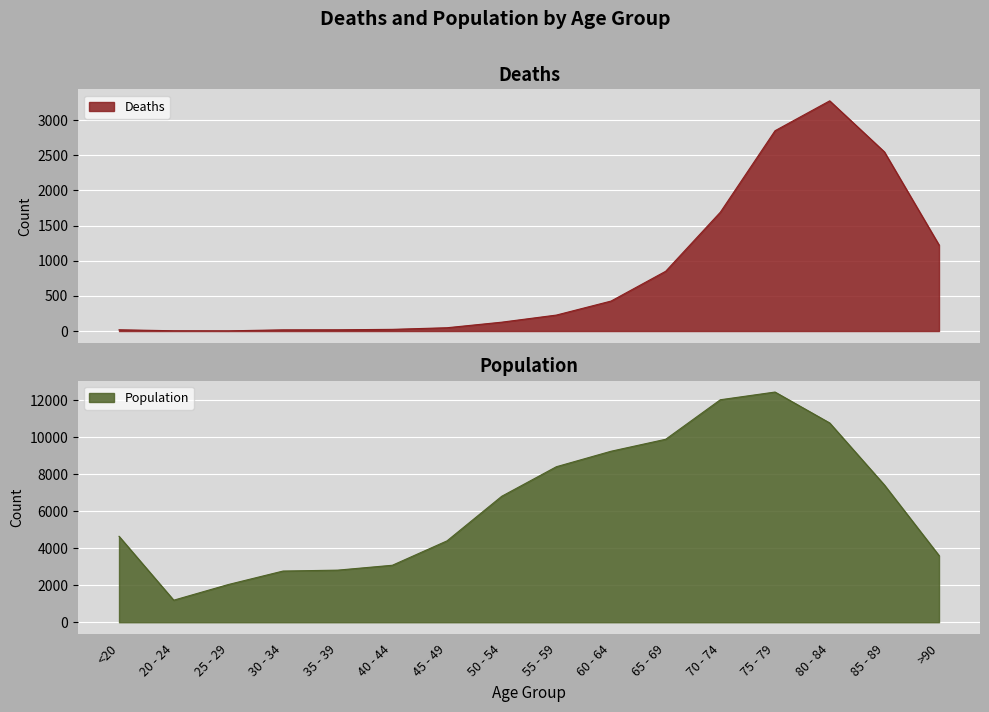

Reading right to left, what are all the values shown in this chart?

Deaths: >90=1224	85 - 89=2548	80 - 84=3273	75 - 79=2848	70 - 74=1690	65 - 69=850	60 - 64=426	55 - 59=227	50 - 54=126	45 - 49=47	40 - 44=24	35 - 39=18	30 - 34=17	25 - 29=3	20 - 24=4	<20=18
Population: >90=3604	85 - 89=7417	80 - 84=10764	75 - 79=12434	70 - 74=12018	65 - 69=9883	60 - 64=9236	55 - 59=8400	50 - 54=6803	45 - 49=4396	40 - 44=3078	35 - 39=2814	30 - 34=2765	25 - 29=2038	20 - 24=1191	<20=4641